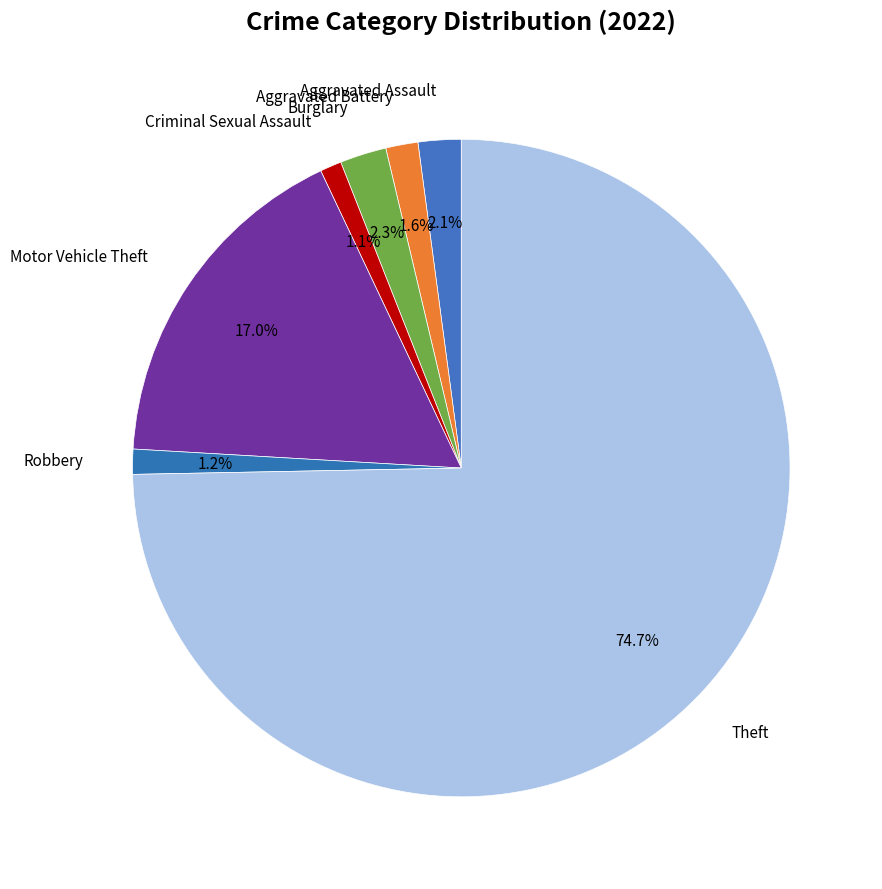

Rank the categories by value from lowest to highest.

Criminal Sexual Assault, Robbery, Aggravated Battery, Aggravated Assault, Burglary, Motor Vehicle Theft, Theft